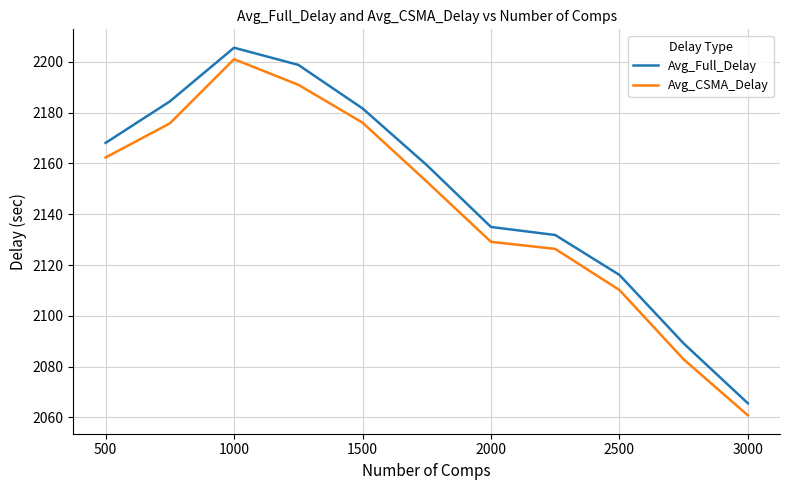

True or false: Avg_Full_Delay and Avg_CSMA_Delay cross at least once.

False